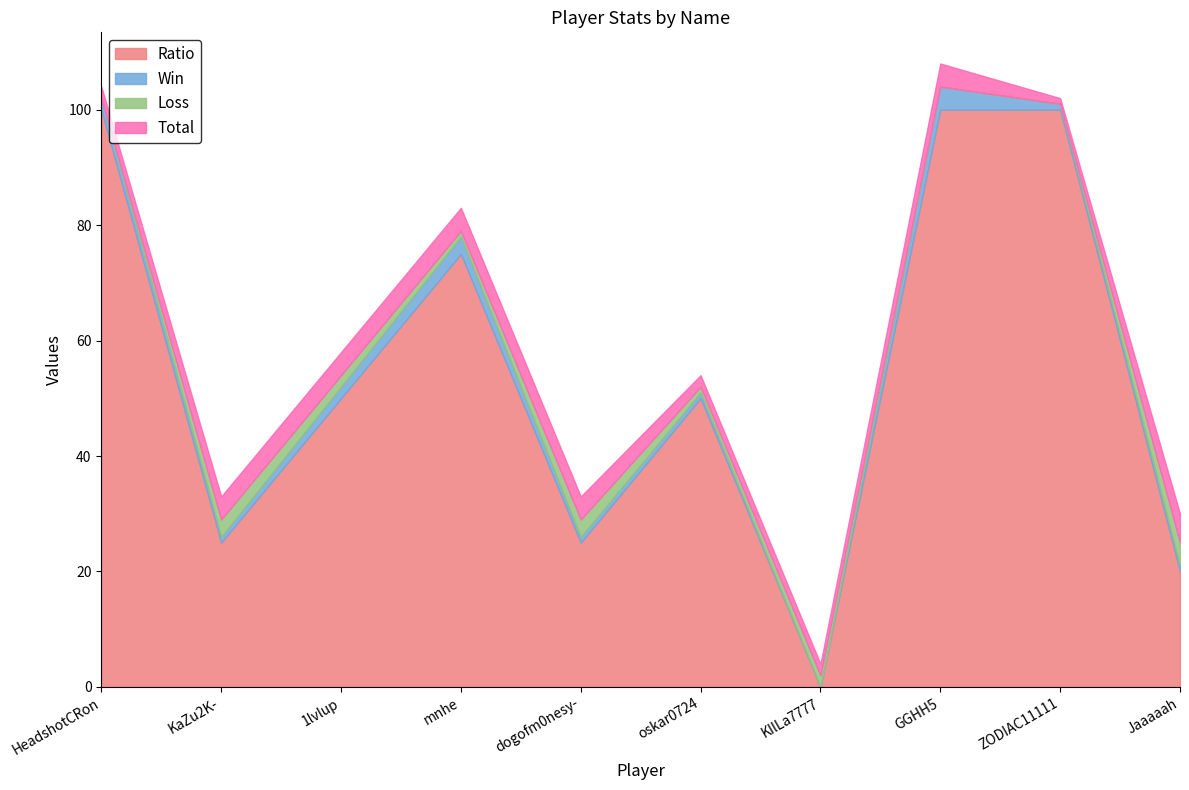

Is the value of Loss at 1lvlup greater than the value of Ratio at dogofm0nesy-?

No